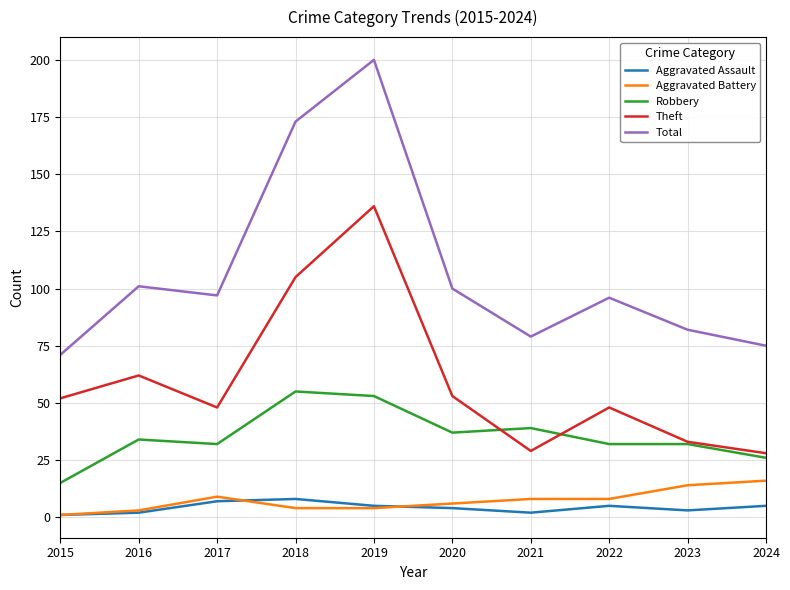

What is the lowest value of the Aggravated Assault series?

1